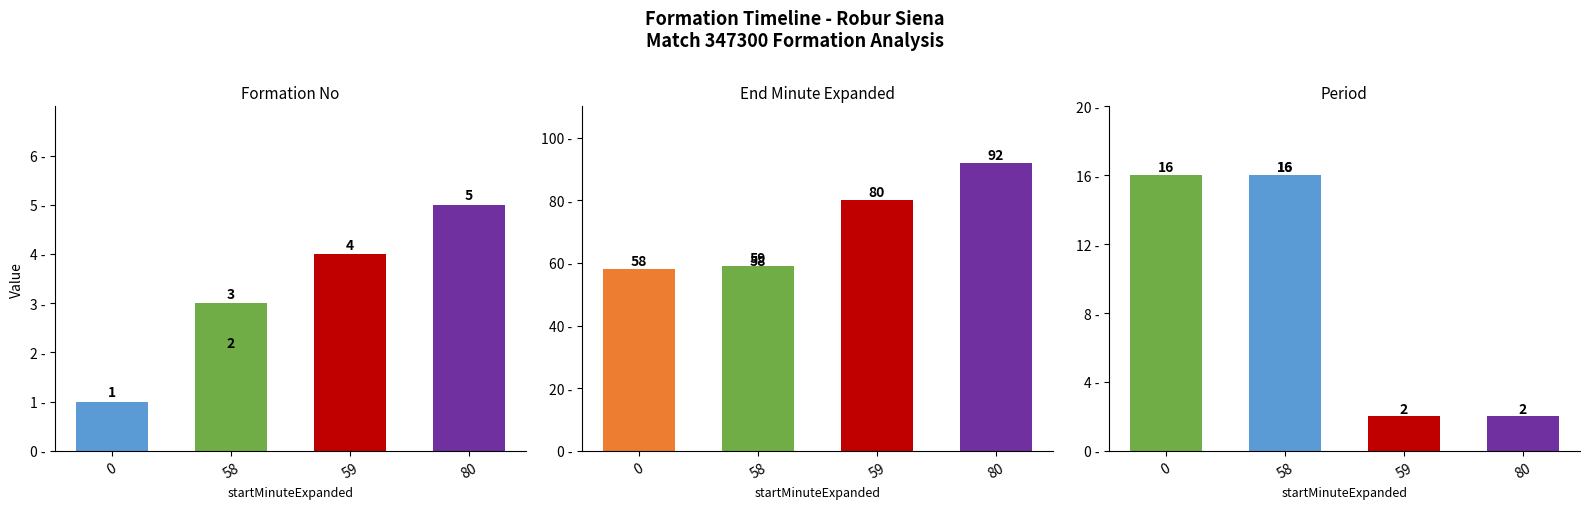

Which series has the largest total across all categories?

endMinuteExpanded